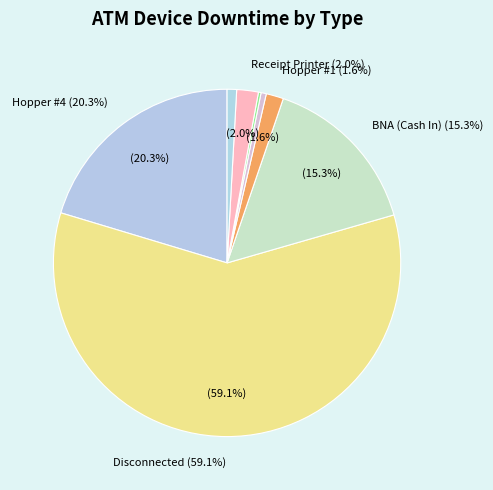

Which slice represents more than half of the pie?

Disconnected